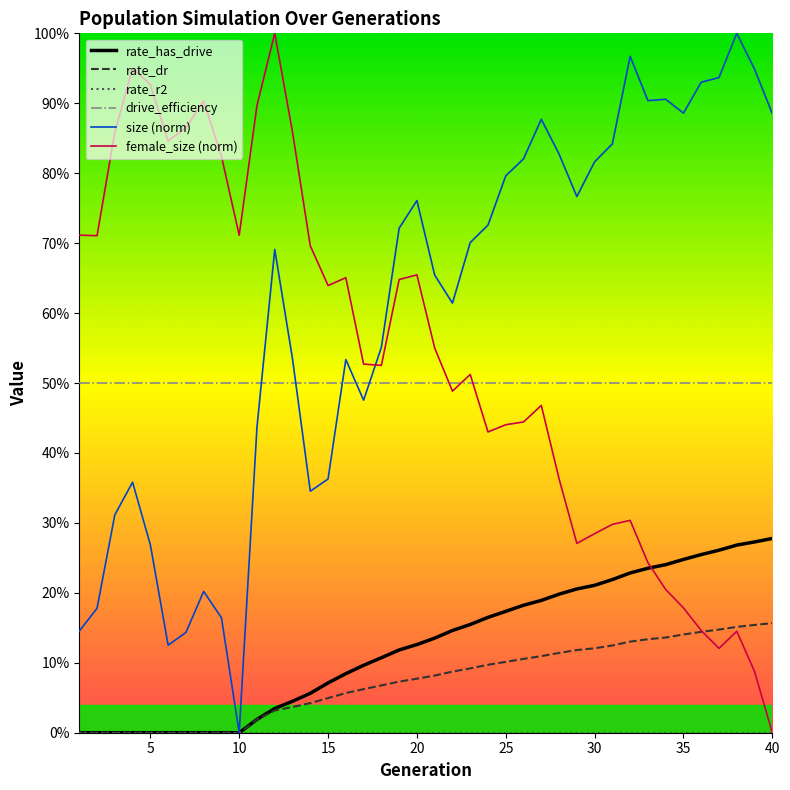

How many rate_dr values are between 0 and 1?

40